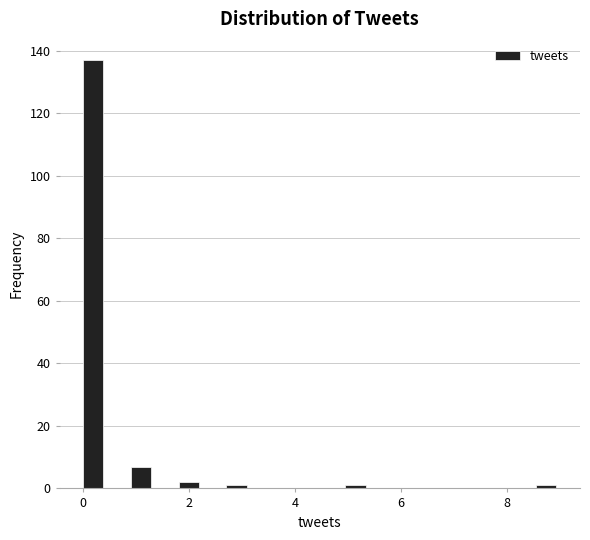

Read against the x-axis, roughly where is the centre of the tallest bar?

0.2